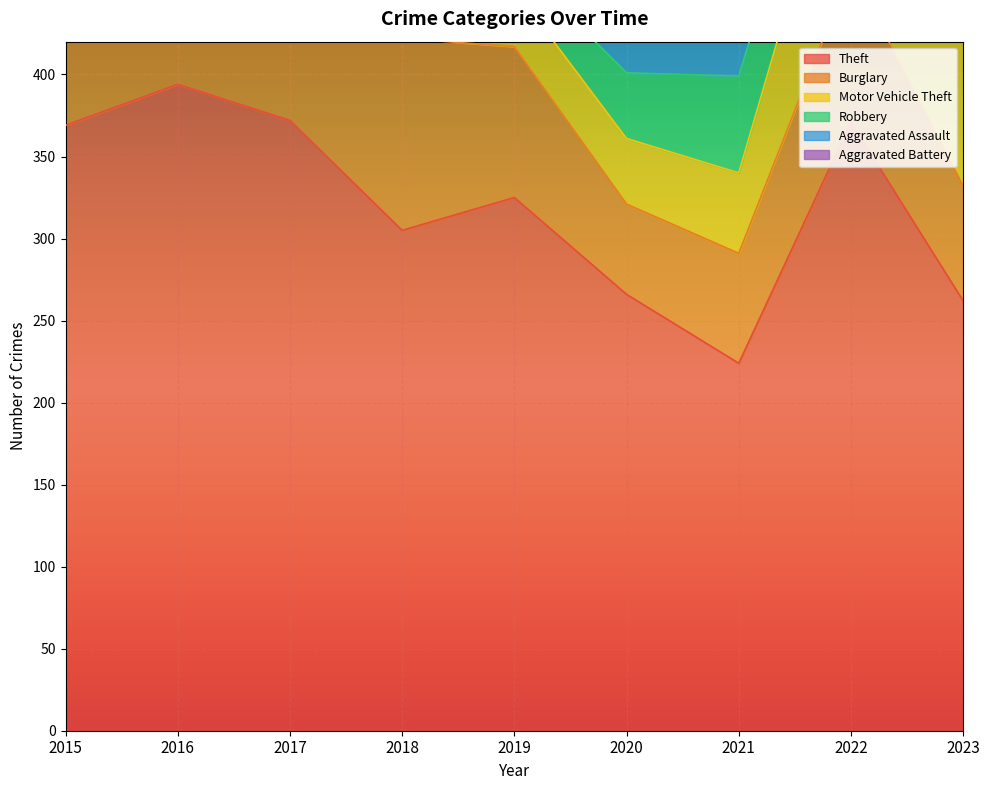

List the series in order of their peak value, highest first.

Theft, Motor Vehicle Theft, Burglary, Robbery, Aggravated Assault, Aggravated Battery